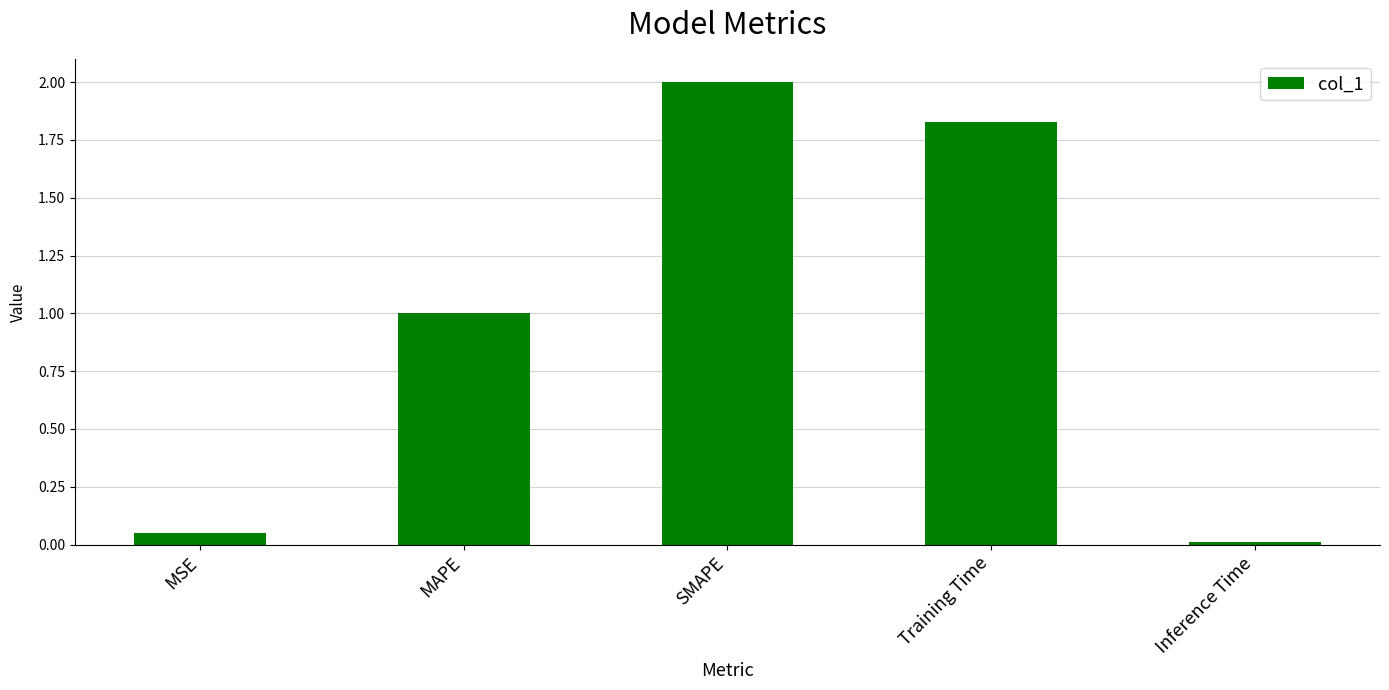

The value at Training Time is 3.2. True or false?

False